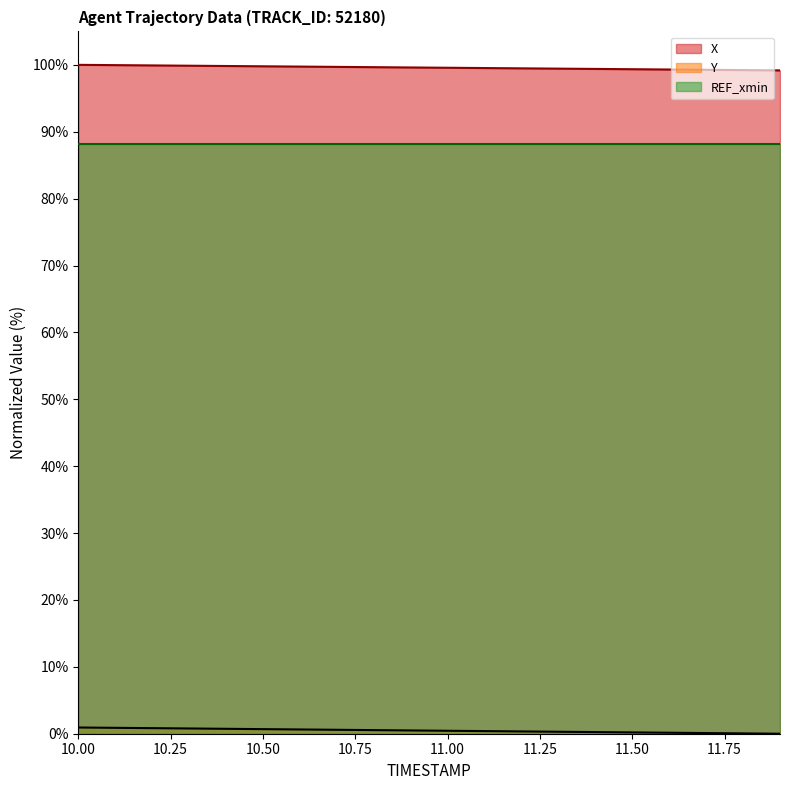

Between 10.6 and 10.7, which series saw the biggest shift?

Y